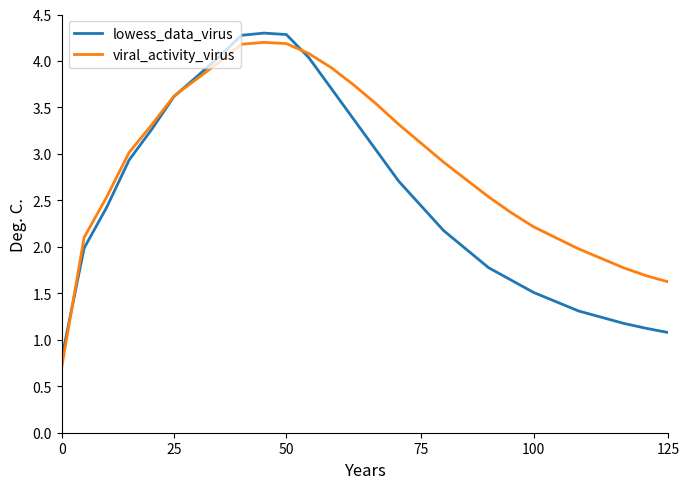

Rank the series by their average value, from highest to lowest.

viral_activity_virus, lowess_data_virus